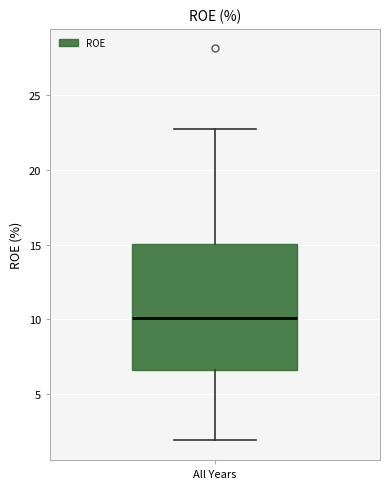

Where is the upper edge of the box for All Years on the y-axis? The values are not printed on the chart, so give them approximately, as read against the axis.

15.0